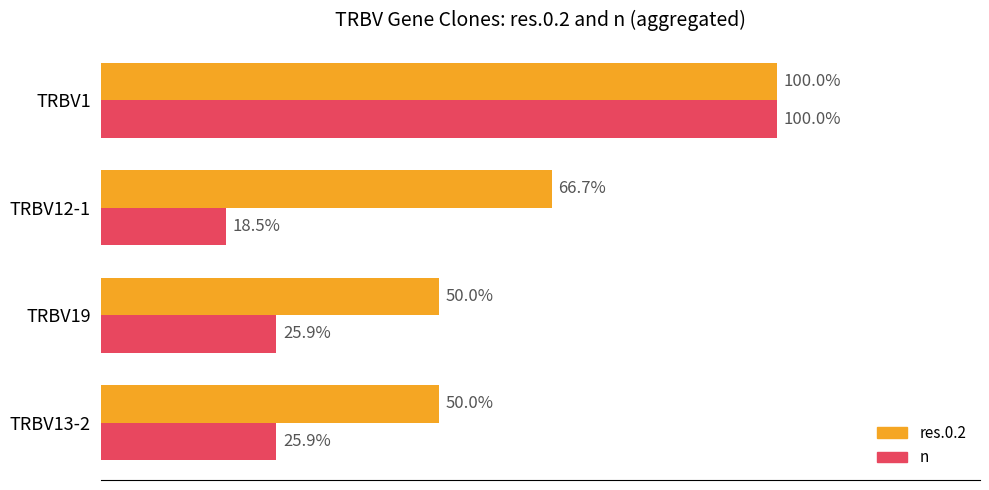

Which category has the highest value in the res.0.2 series?

TRBV1